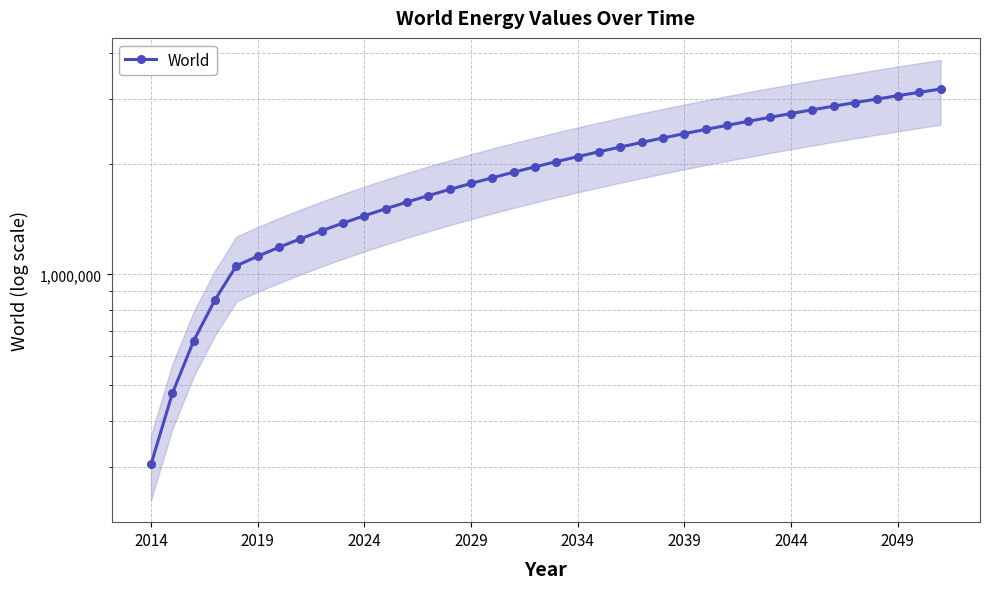

How many lines are shown in the chart?

1